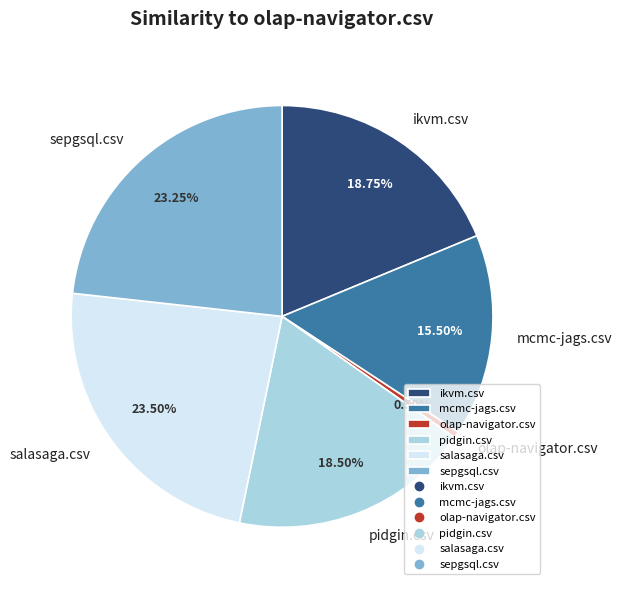

Does any single category account for the majority?

No